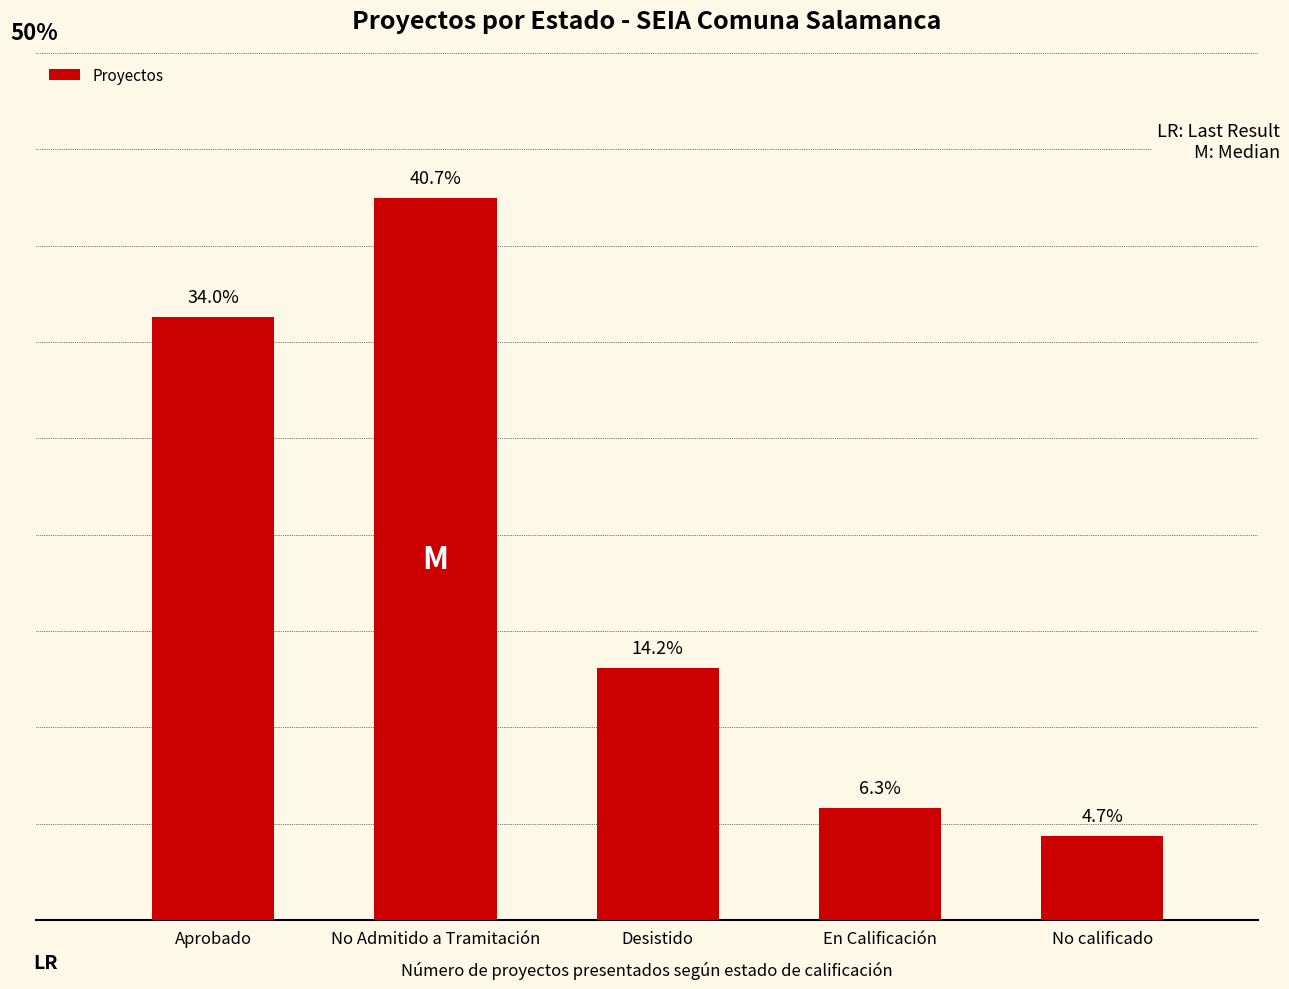

At which category does the chart reach its minimum across all series?

No calificado